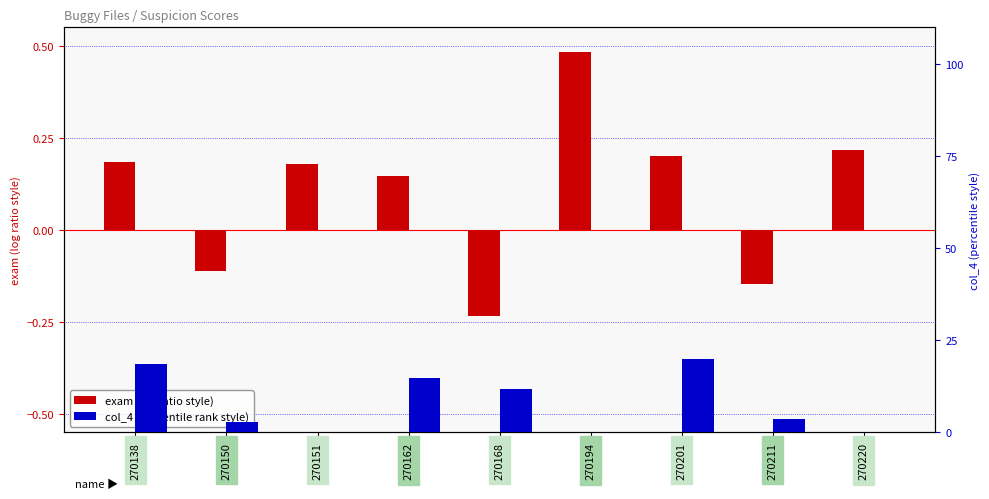

How many exam values are between 0 and 1?

6